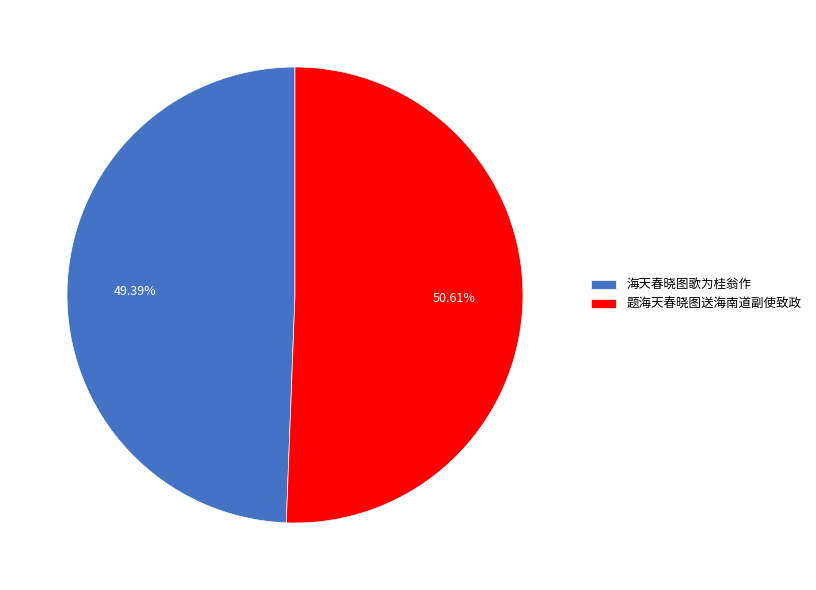

Which category has the smallest portion of the pie?

海天春晓图歌为桂翁作